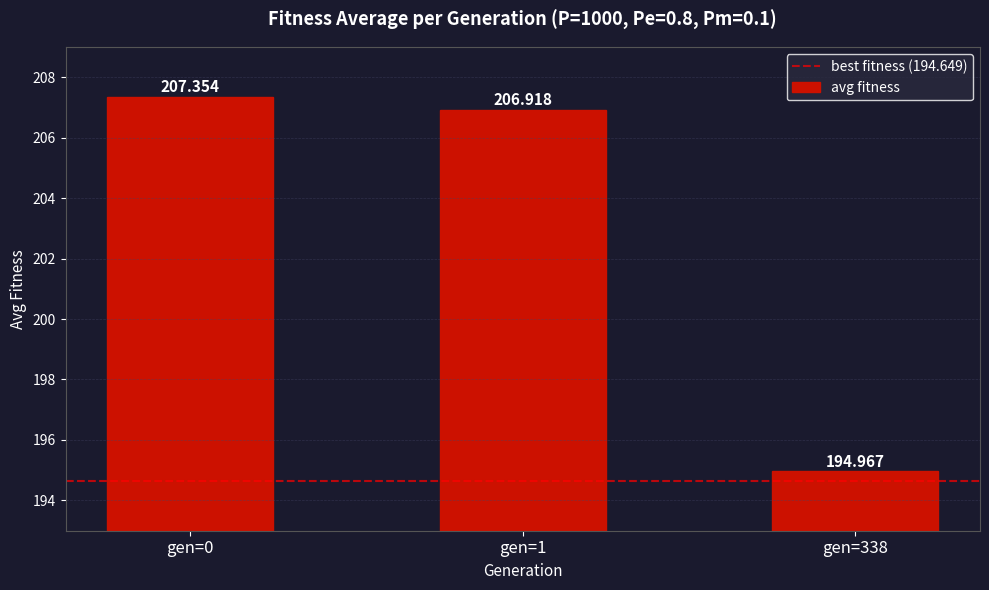

Read the value at gen=338.

195.0